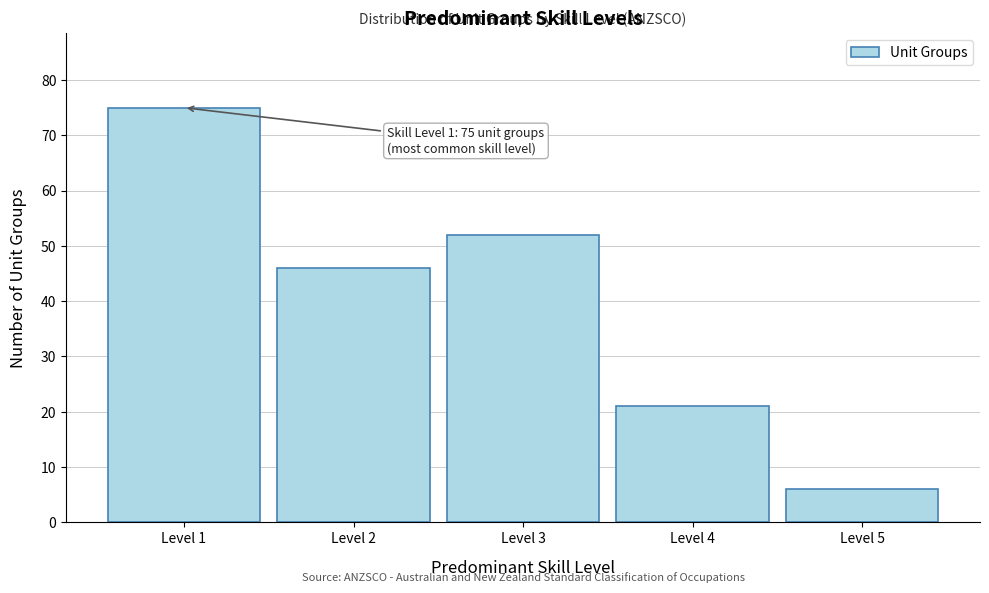

Reading left to right, what are all the values shown in this chart?

Level 1=75	Level 2=46	Level 3=52	Level 4=21	Level 5=6